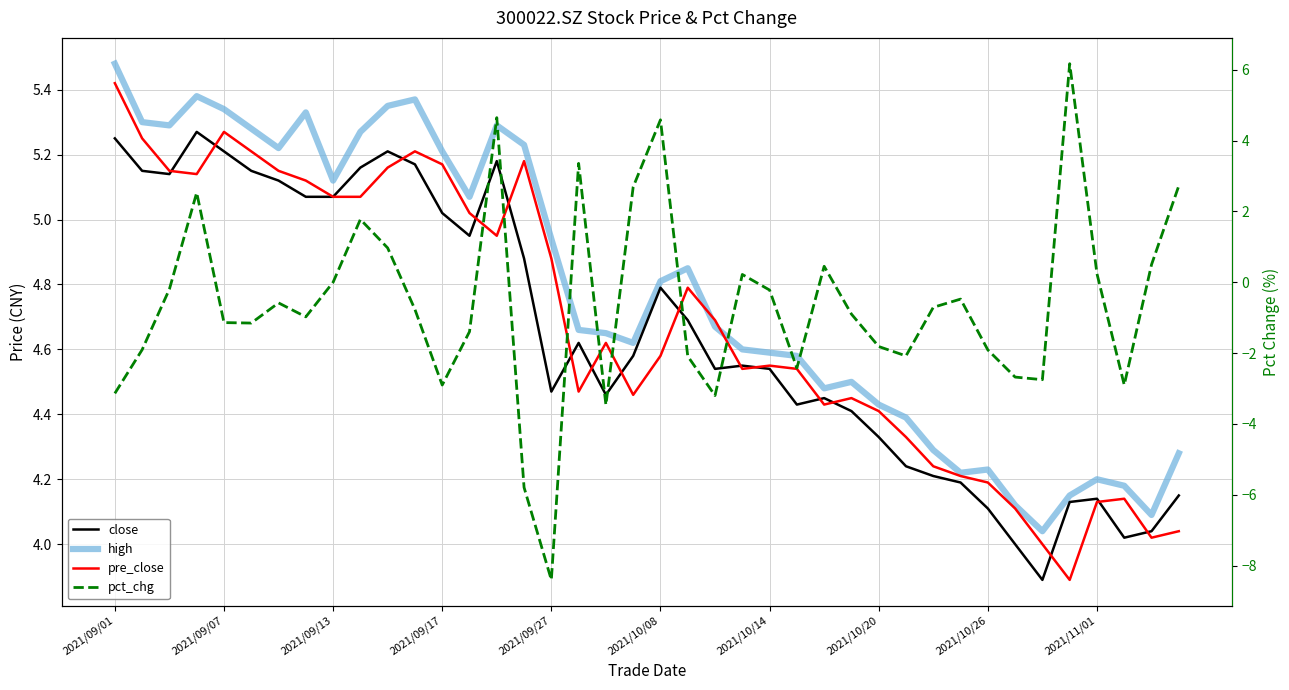

True or false: close and pre_close intersect in this chart.

True